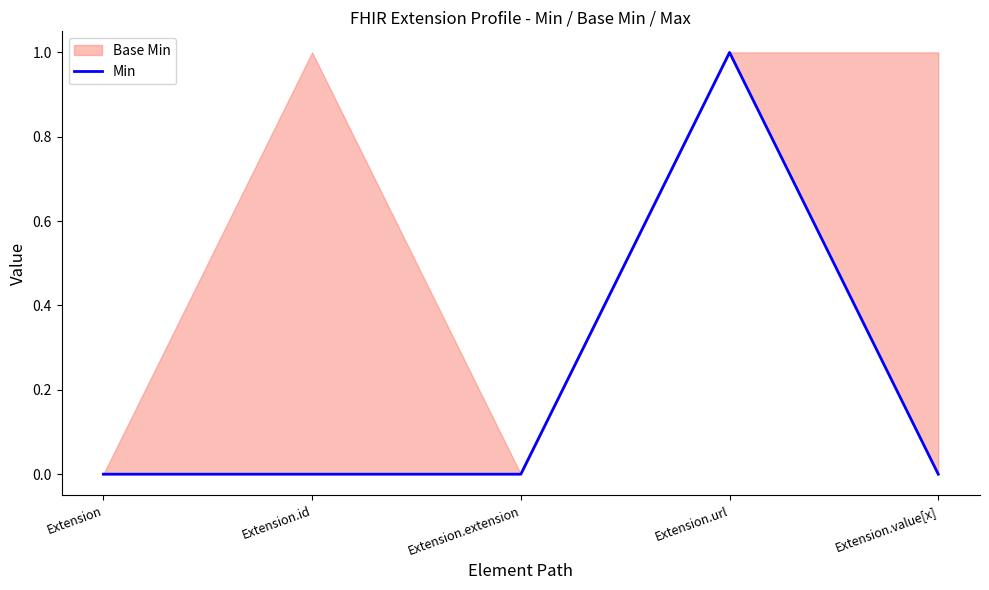

Is it true that the value at Extension.id is 0?

True